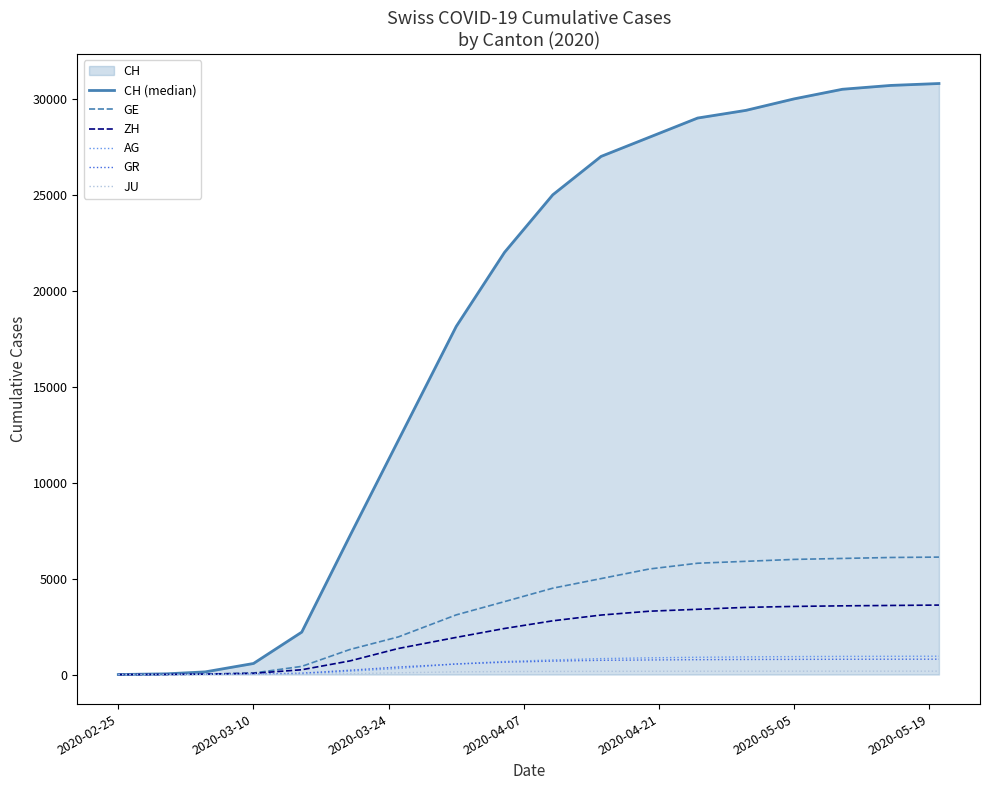

How many data points does each series have?

18